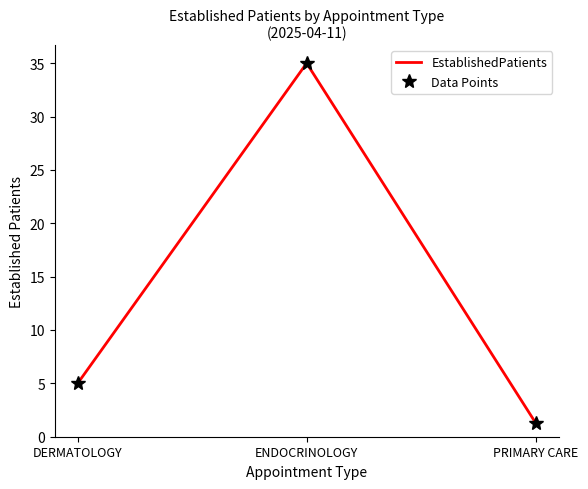

What is the approximate value of Data Points at DERMATOLOGY?

5.0